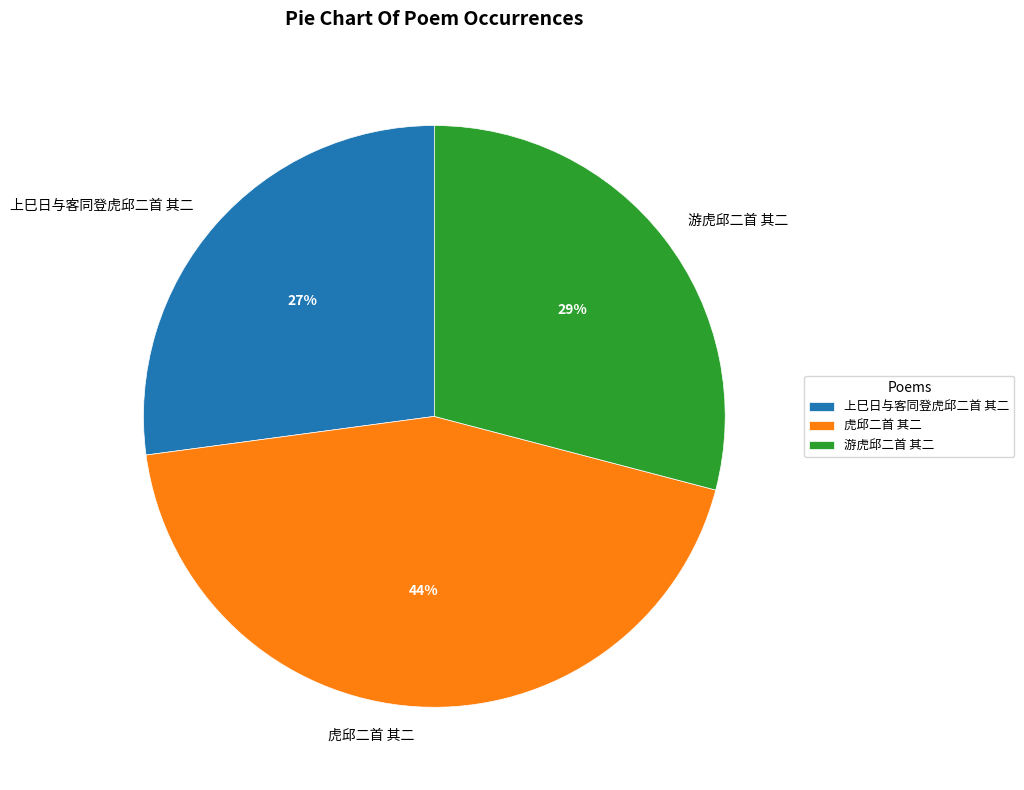

What is the ratio of the value at 游虎邱二首 其二 to the value at 上巳日与客同登虎邱二首 其二?

1.1